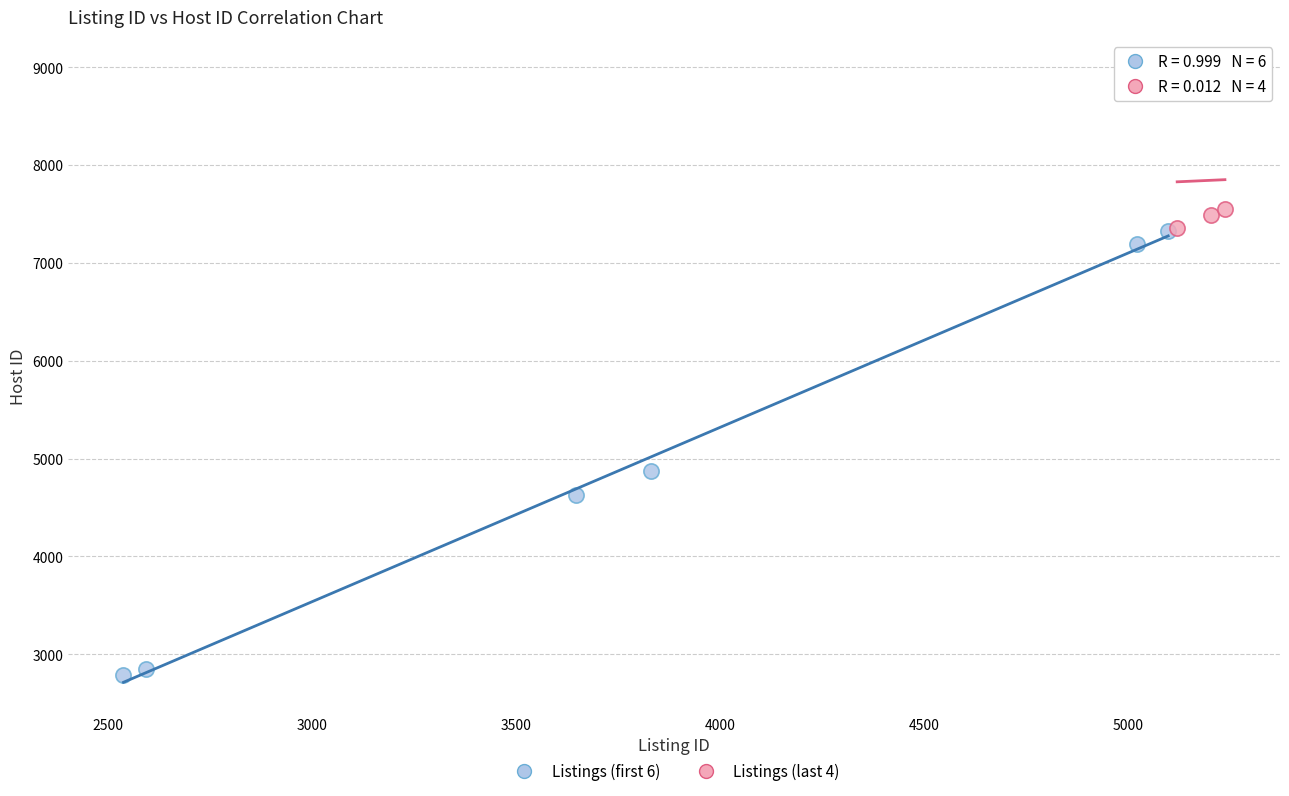

What are all the series names shown in the legend?

Listings (first 6), Listings (last 4)